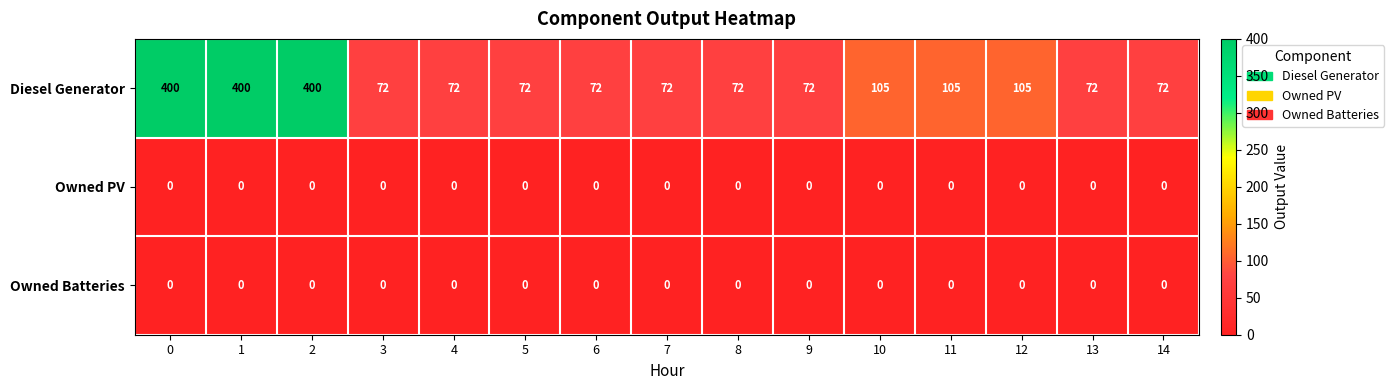

Which series has the largest range (max minus min)?

Diesel Generator